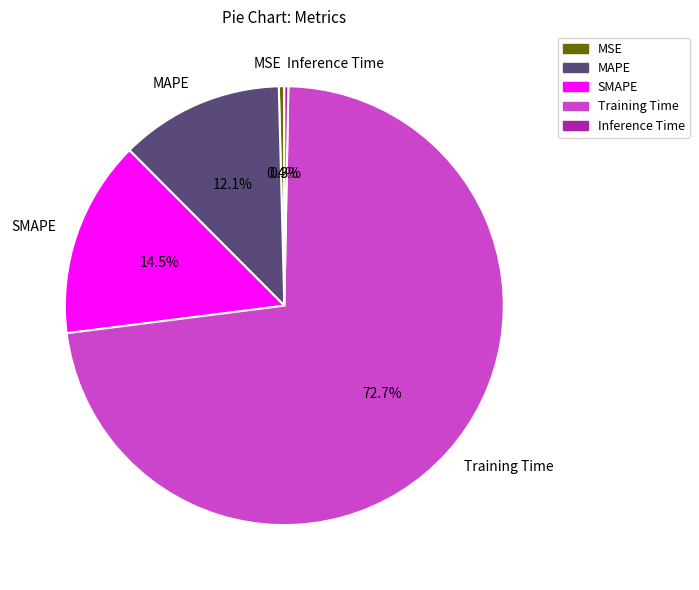

To the nearest percent, what percentage of the pie is MAPE?

12%